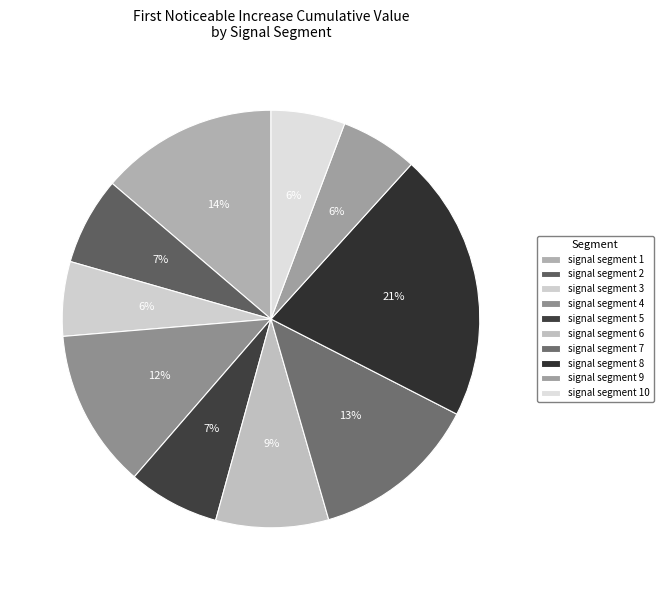

How many slices are in this pie chart?

10